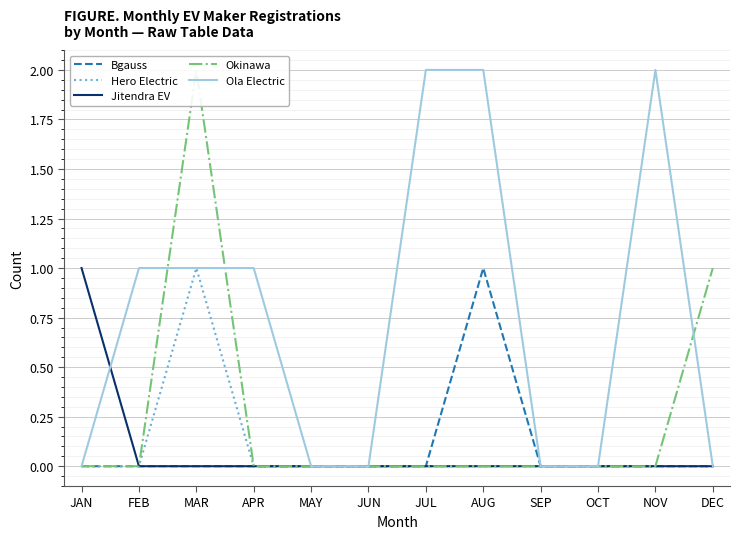

Does the chart display data point markers on the line(s)?

No